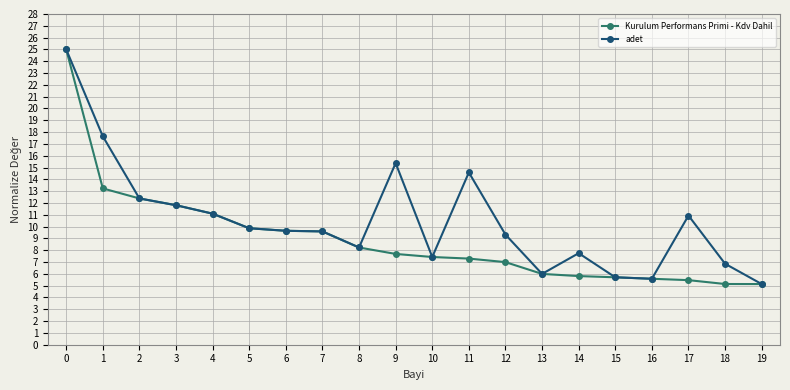

Is the value of adet at 15 greater than the value of Kurulum Performans Primi - Kdv Dahil at 9?

No